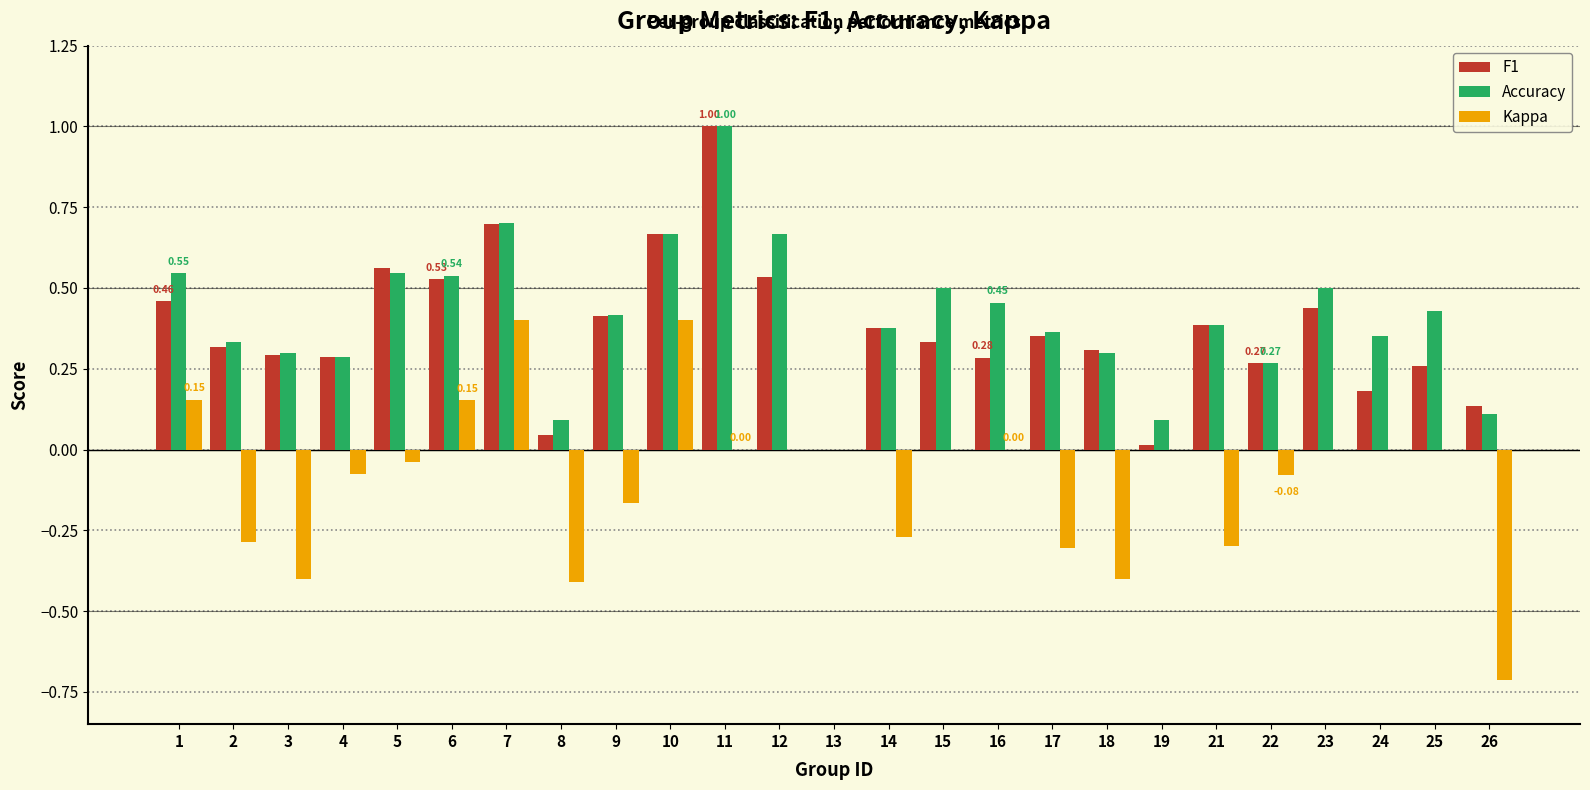

Is the value of Kappa at 11 greater than the value of F1 at 25?

No